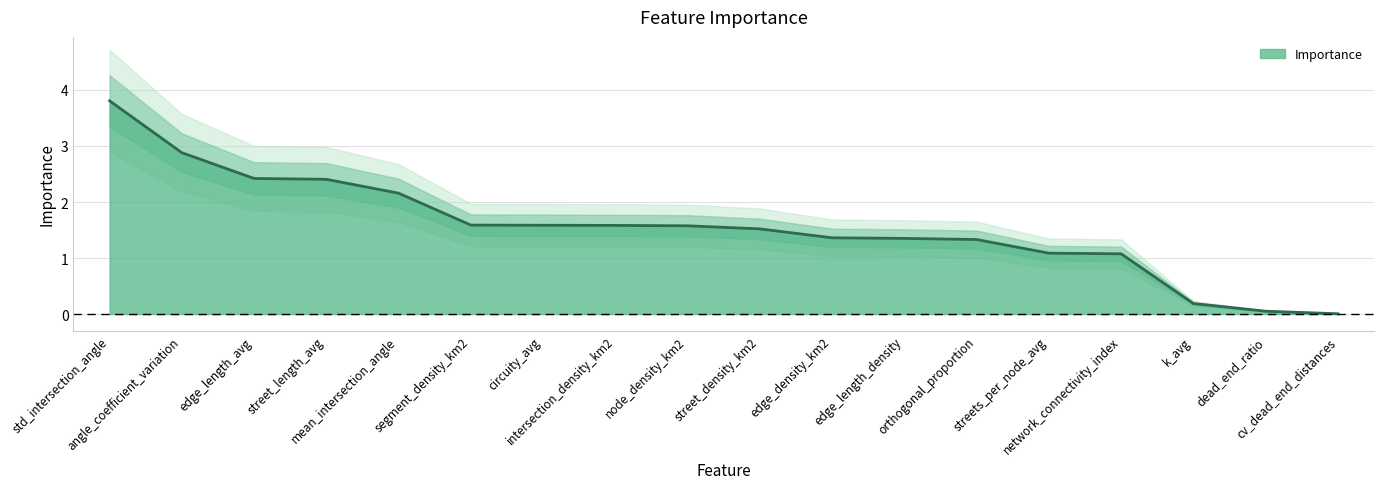

Does the chart have visible grid lines?

Yes